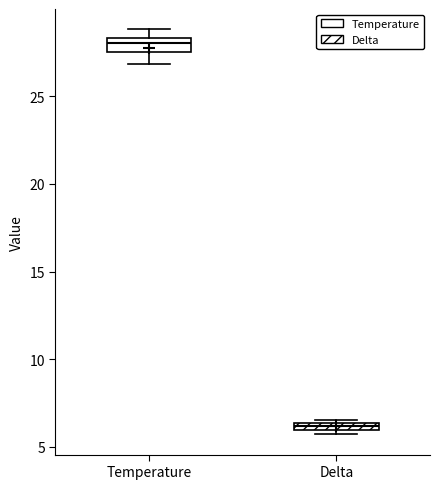

Which box has the lowest median line?

Delta